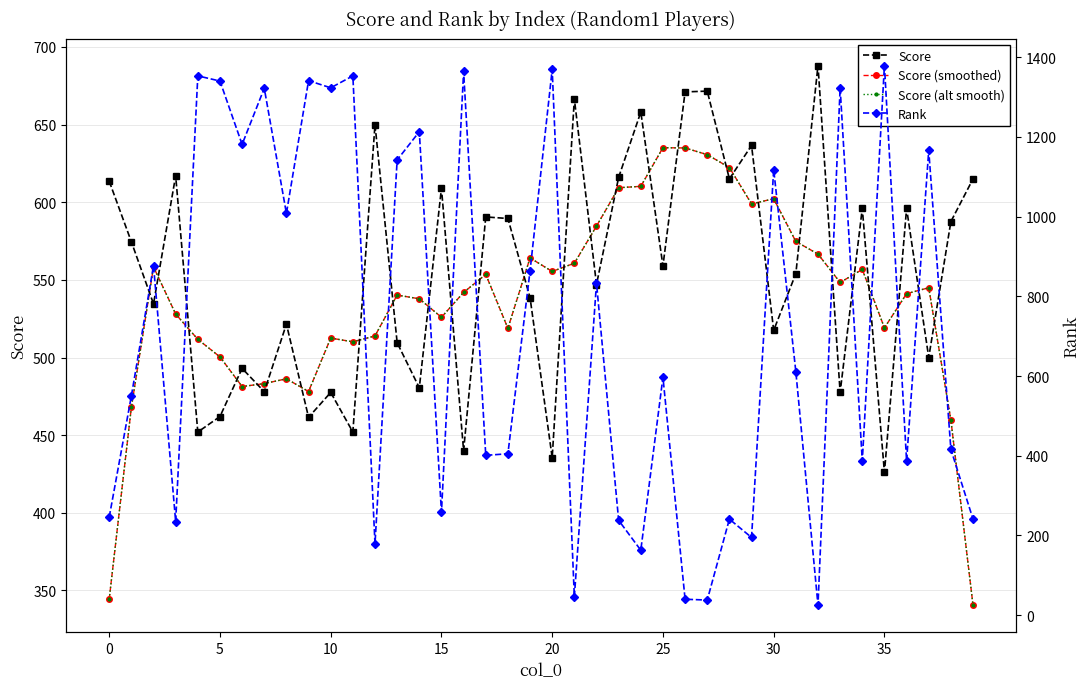

List the series in order of their peak value, lowest first.

Score (alt smooth), Score (smoothed), Score, Rank